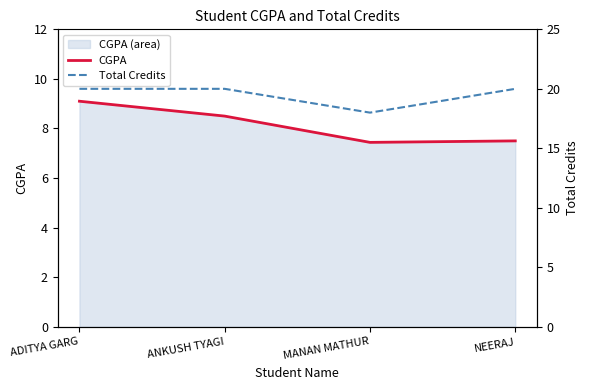

What is the lowest value of the CGPA series?

7.4